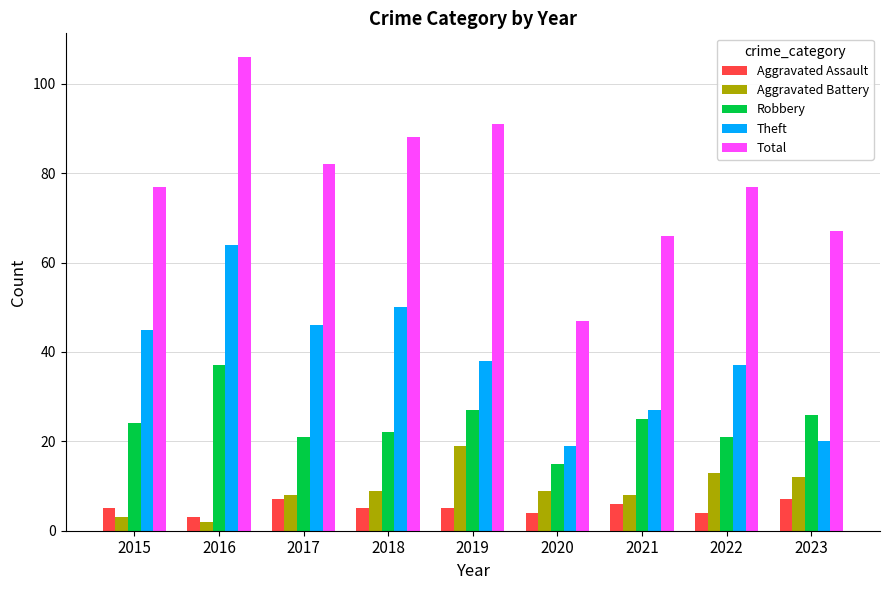

What is the difference between the maximum and minimum values in the Aggravated Battery series?

17